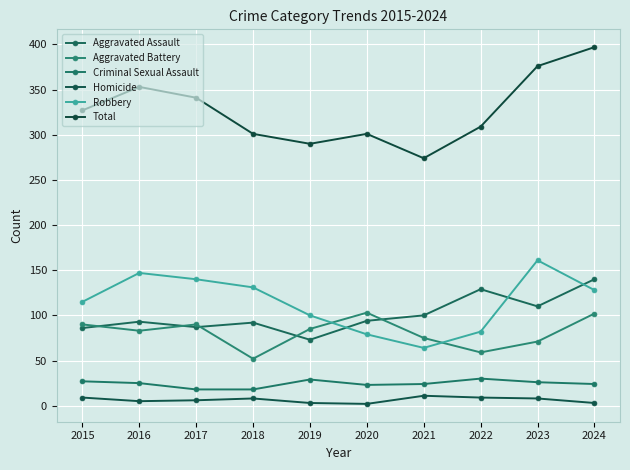

Read the Aggravated Battery value at 2018, to the nearest 5.

50